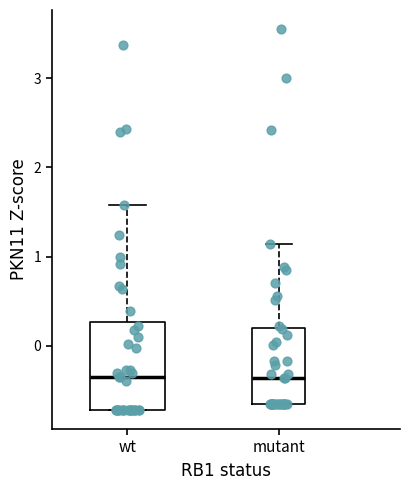

Reading left to right, read every box against the y-axis: the position of its median line, the range the box covers, and the ends of its whiskers. The values are not printed on the chart, so give them approximately, as read against the axis.

wt: median -0.3, box -0.7 to 0.3, whiskers -0.7 to 1.6
mutant: median -0.4, box -0.6 to 0.2, whiskers -0.6 to 1.1